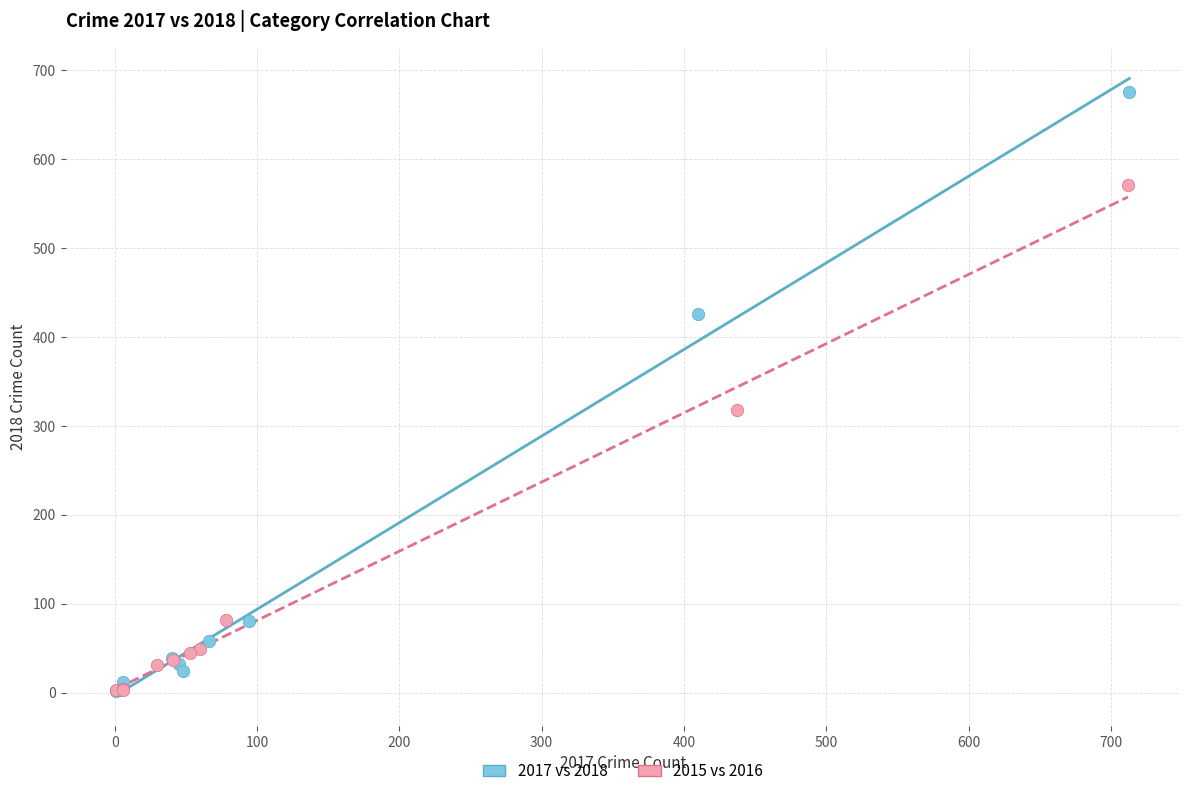

Which series has the widest spread of Y values?

2017 vs 2018